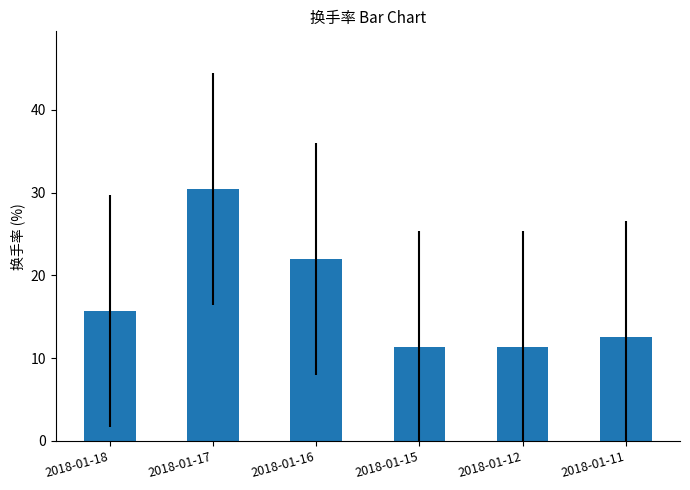

Which has a higher value, 2018-01-12 or 2018-01-11?

2018-01-11